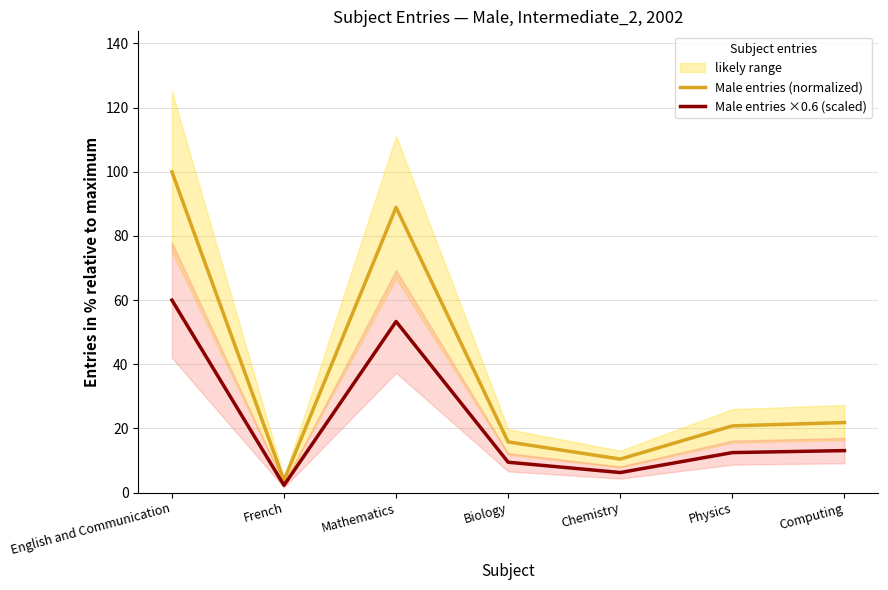

What is the difference between the maximum and minimum values in the Male entries (normalized) series?

96.2